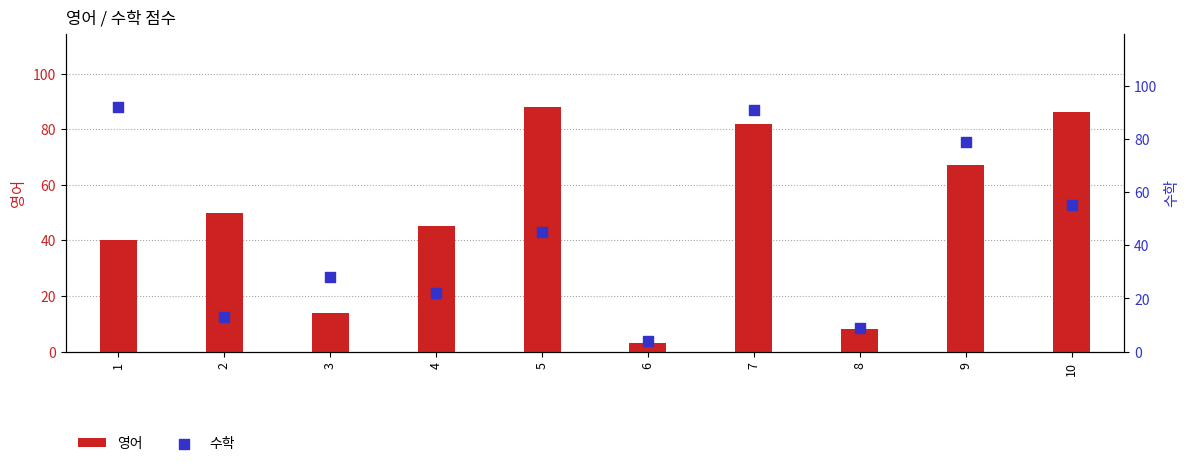

Is the value of 영어 at 3 greater than the value of 수학 at 5?

No